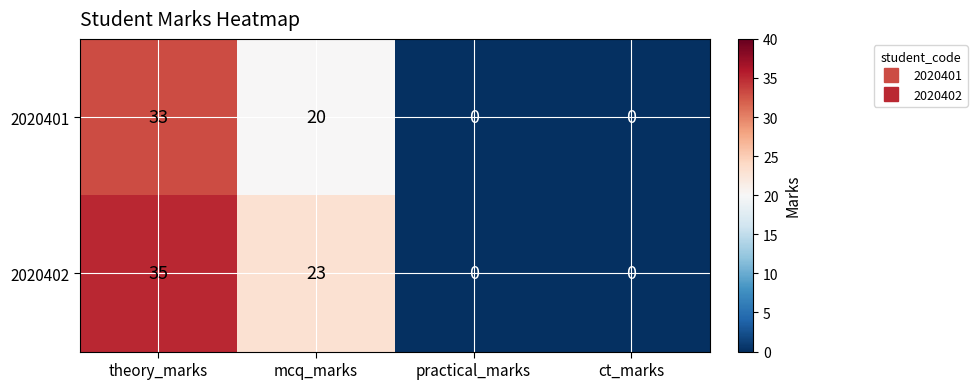

What is the difference between the second highest and second lowest values in the 2020402 series?

23